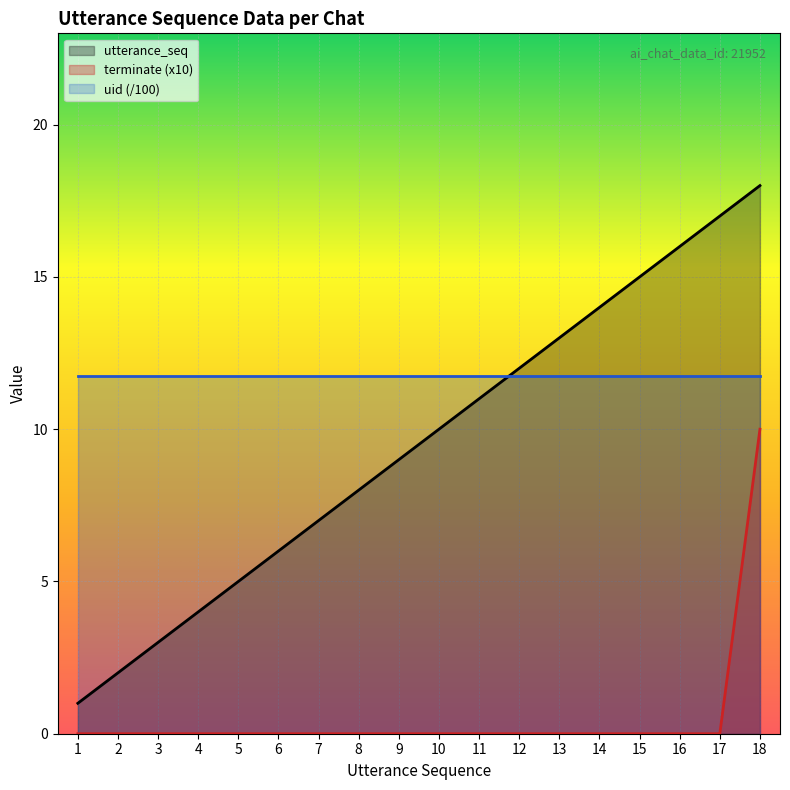

Rank the series by their maximum value, from highest to lowest.

utterance_seq, uid (/100), terminate (x10)